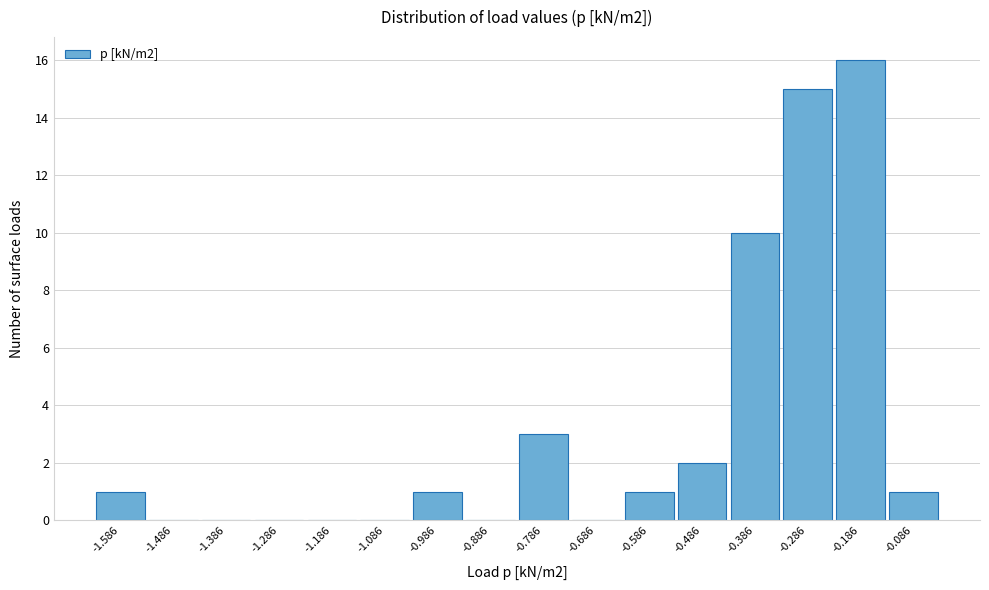

Reading right to left, list all the values displayed in this chart.

-0.086=1	-0.186=16	-0.286=15	-0.386=10	-0.486=2	-0.586=1	-0.686=0	-0.786=3	-0.886=0	-0.986=1	-1.086=0	-1.186=0	-1.286=0	-1.386=0	-1.486=0	-1.586=1